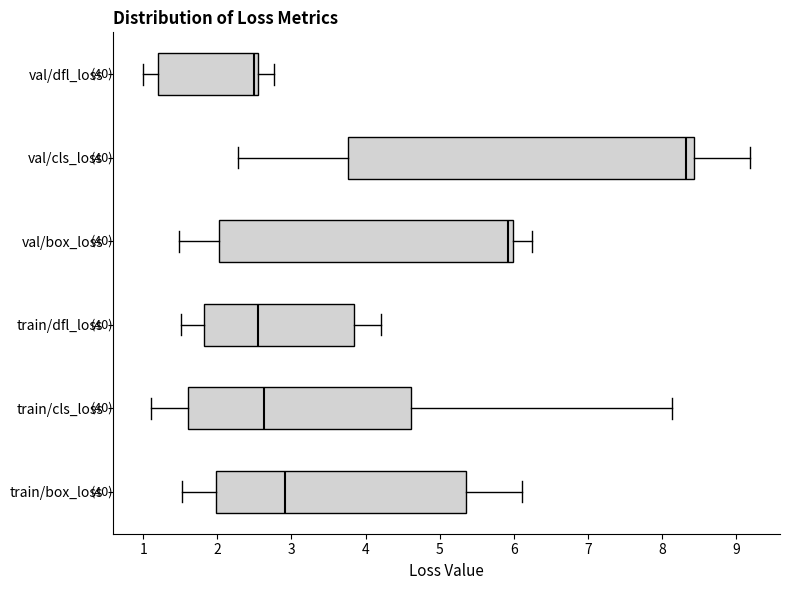

Which box is the widest, from its left edge to its right edge?

val/cls_loss